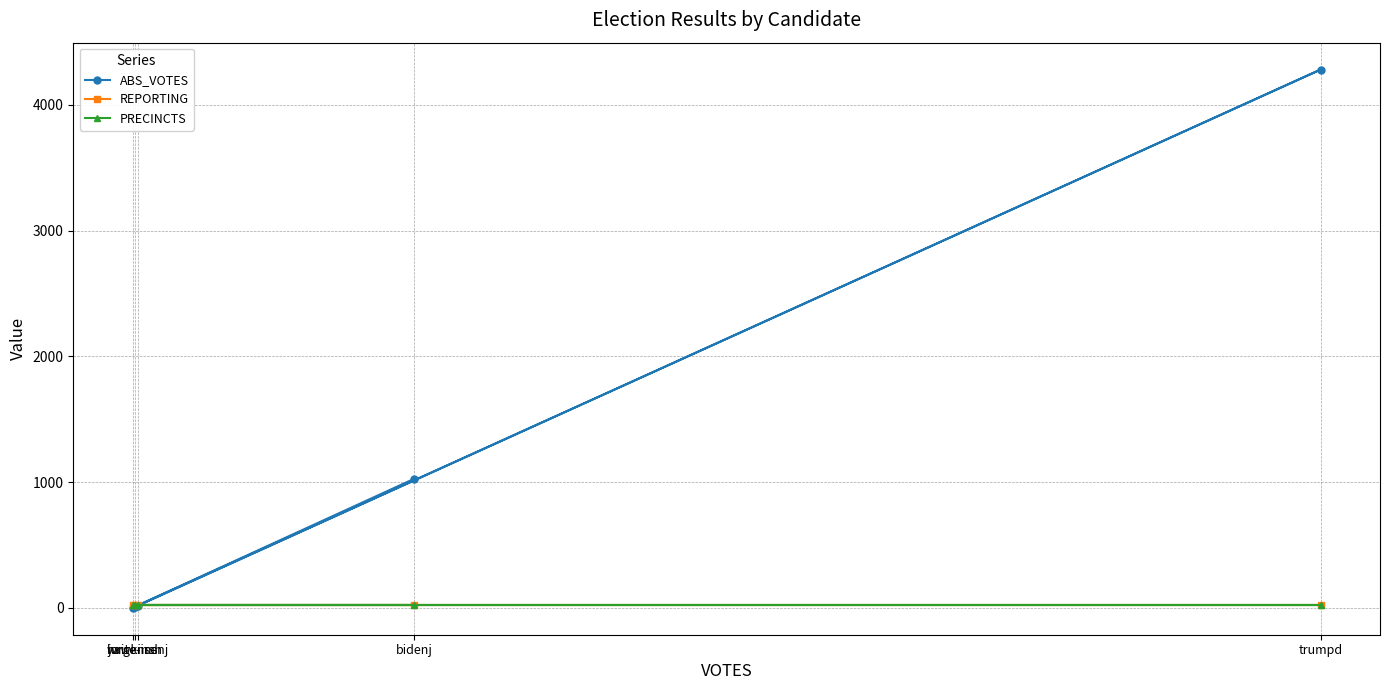

Which has a higher value, trumpd or bidenj?

trumpd